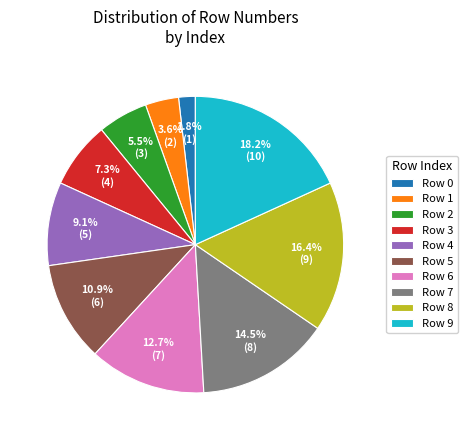

Is Row 0 the majority of the pie?

No